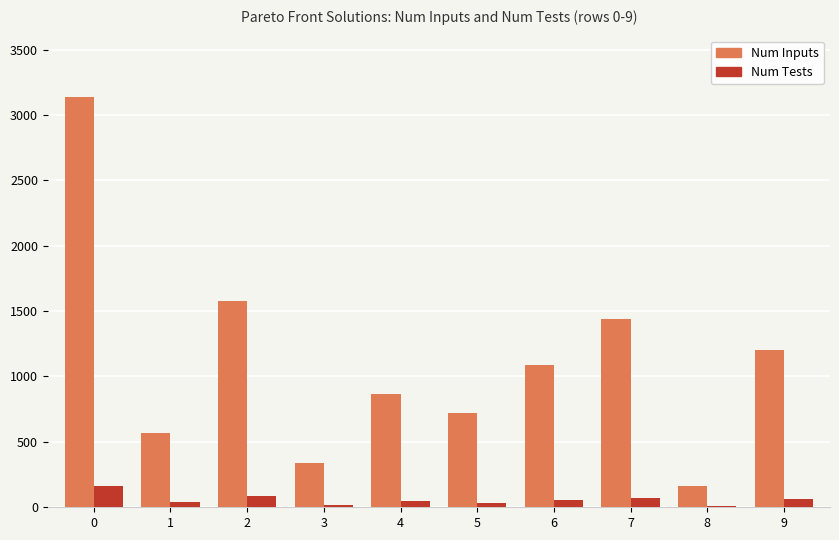

The value of Num Inputs at 1 is 125. True or false?

False